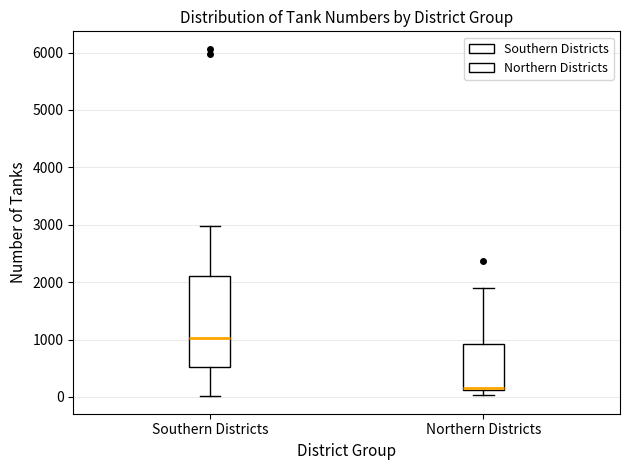

Where does the upper whisker of the box for Northern Districts end on the y-axis? The values are not printed on the chart, so give them approximately, as read against the axis.

1900